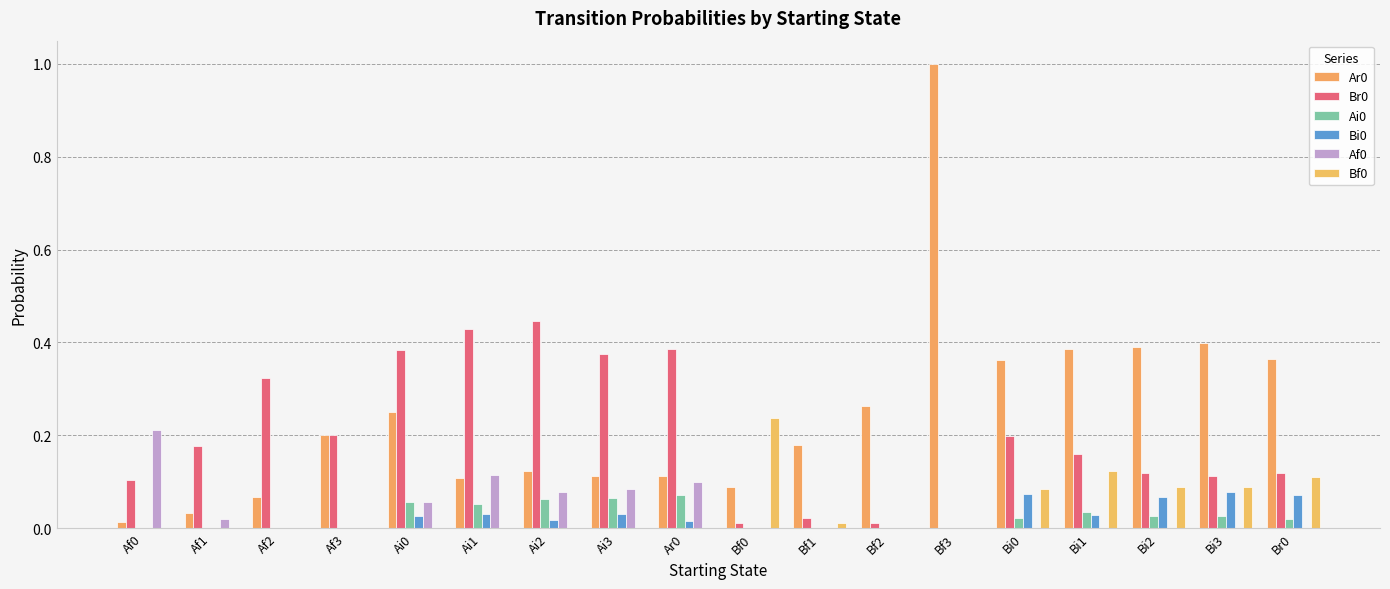

Count the number of data series in this chart.

6